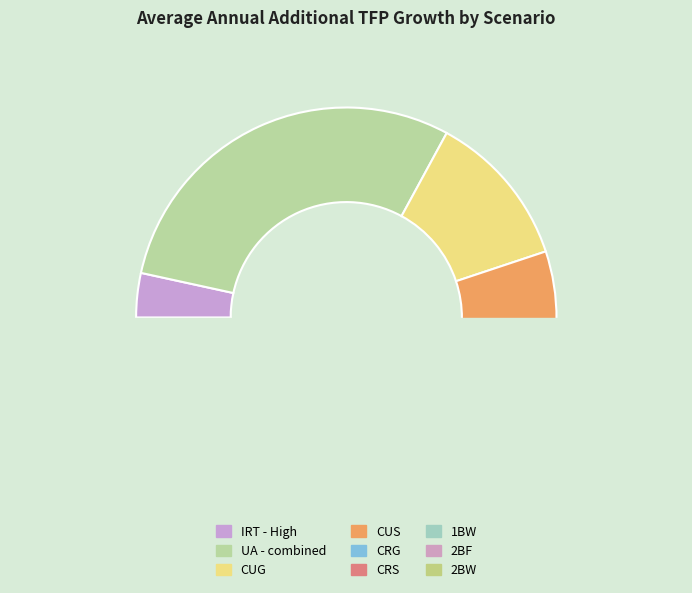

Is the sum of CUG and 1BW greater than half?

No